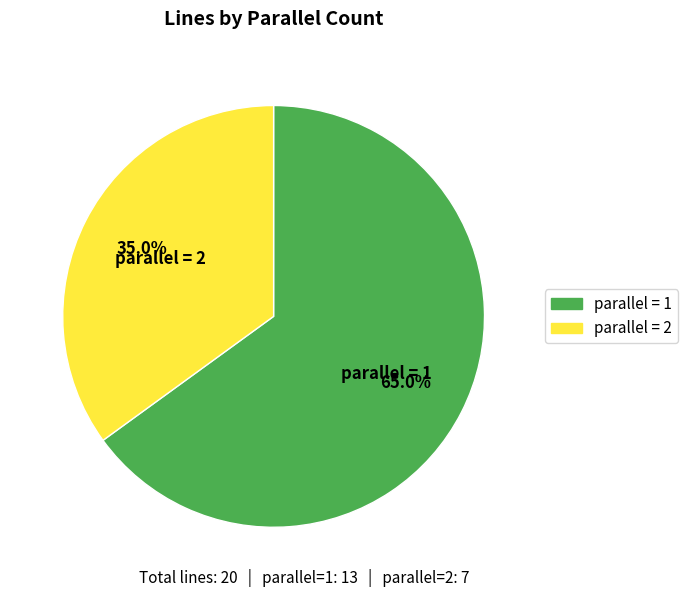

Rank the categories by value from highest to lowest.

parallel = 1, parallel = 2